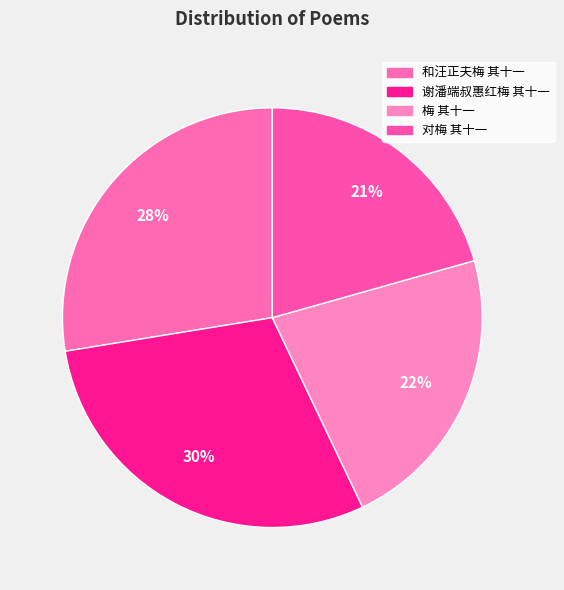

Which category has the smallest portion of the pie?

对梅 其十一